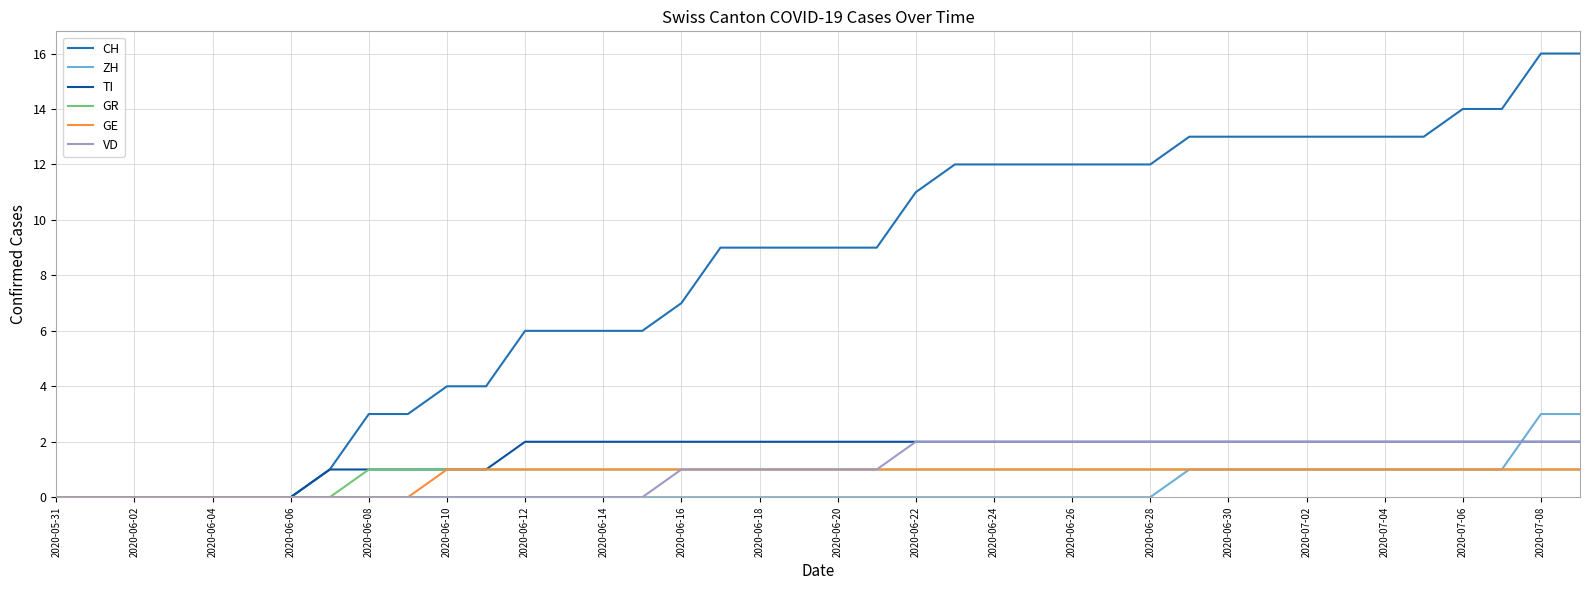

Which series has the widest spread of values?

CH